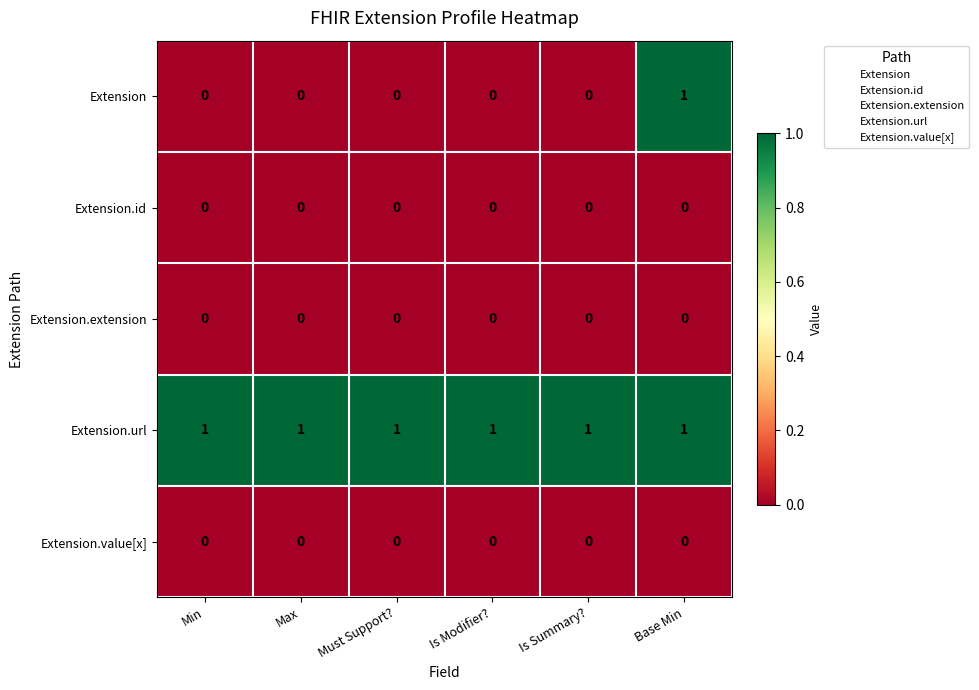

Which series changed the most between Must Support? and Base Min?

Extension